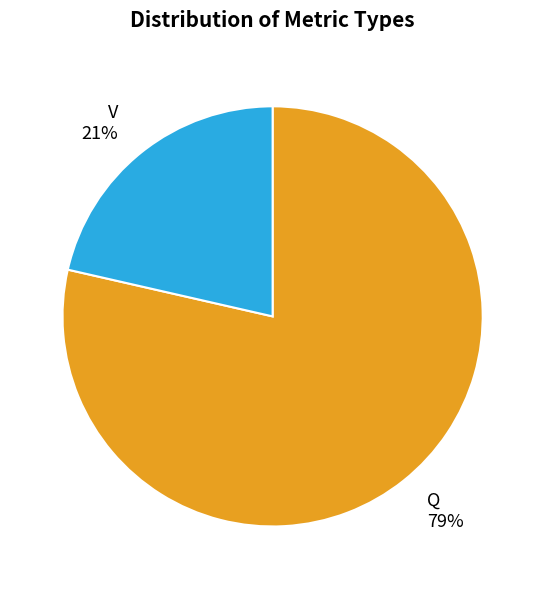

Is it true that Q is 79% of the pie?

True